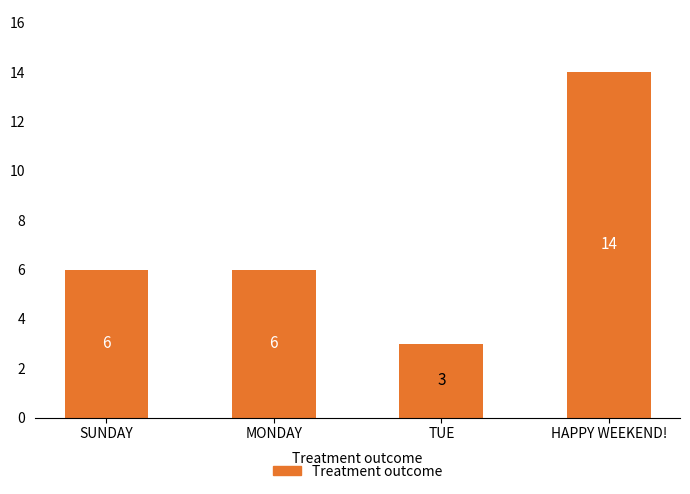

What is the label of the 3rd bar from the right?

MONDAY